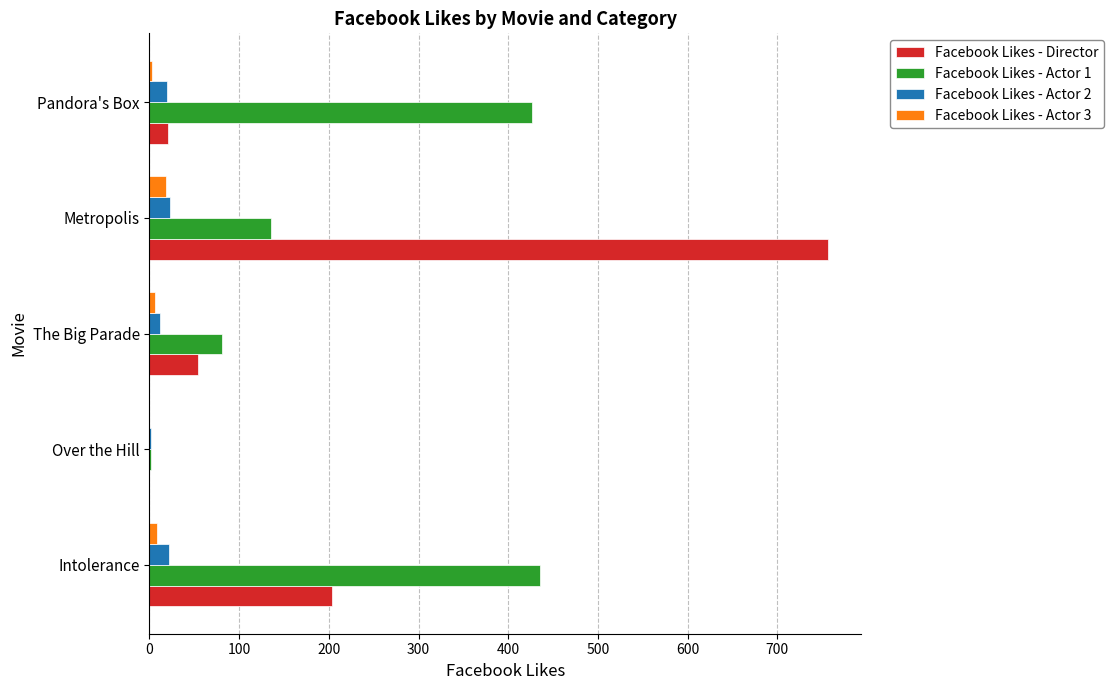

At which category is the sum across all series the highest?

Metropolis